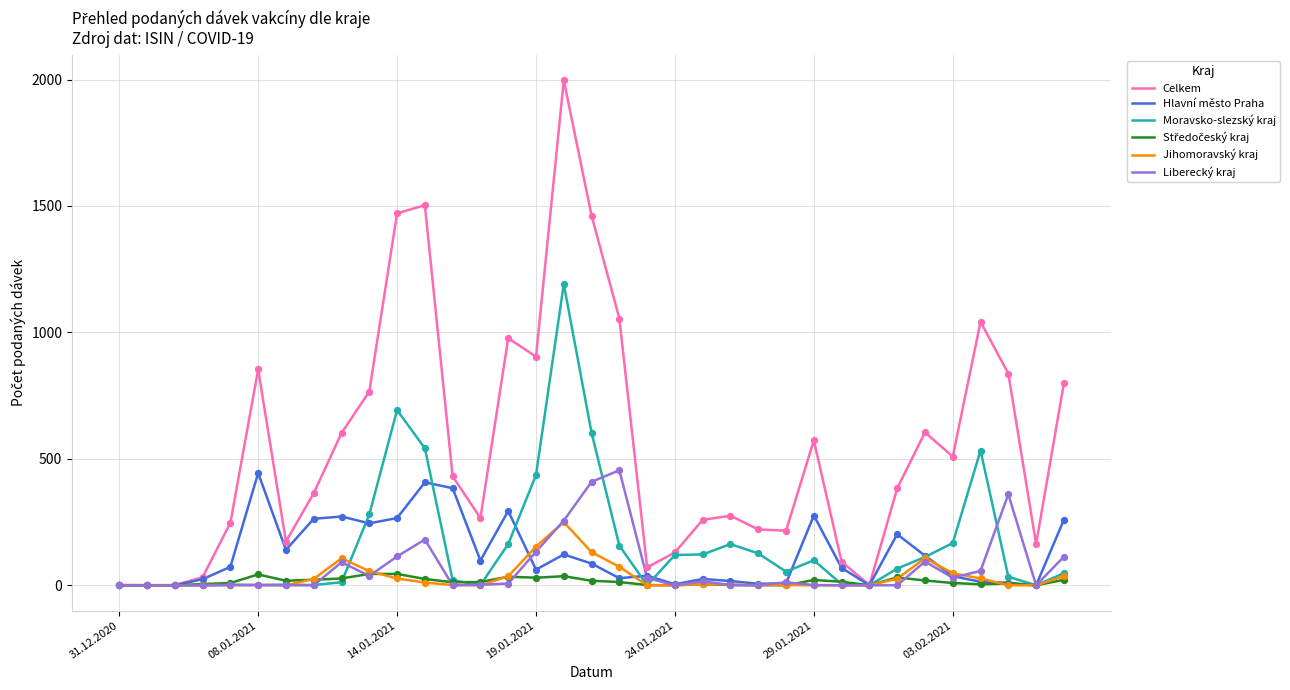

Which series has the largest total across all categories?

Celkem